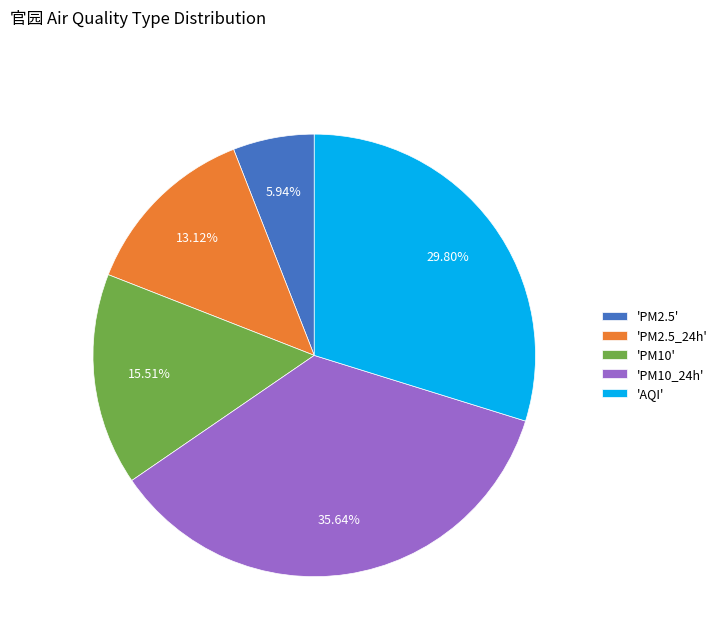

How many segments does this pie chart have?

5